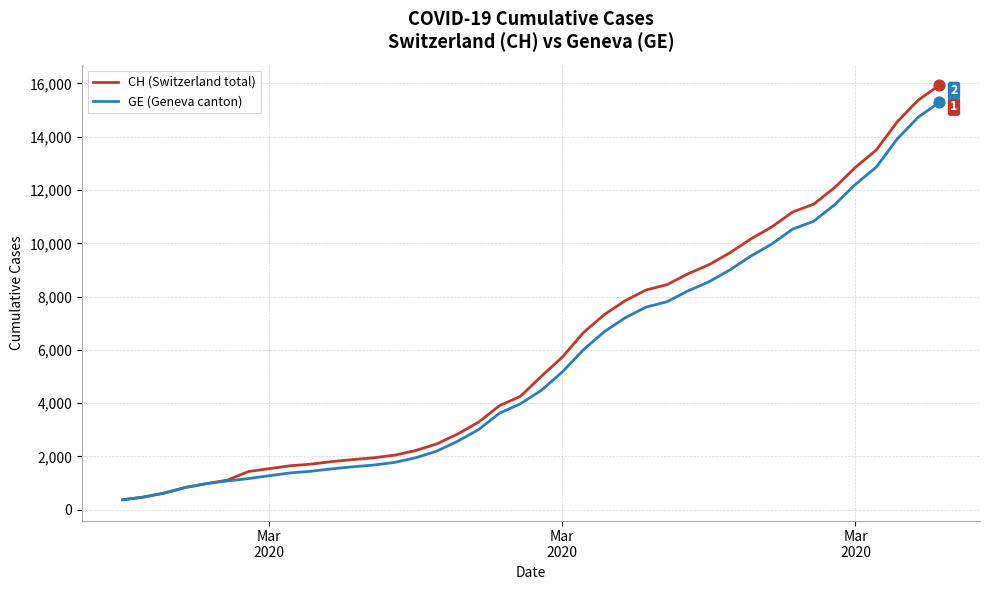

What are all the series names shown in the legend?

CH (Switzerland total), GE (Geneva canton)